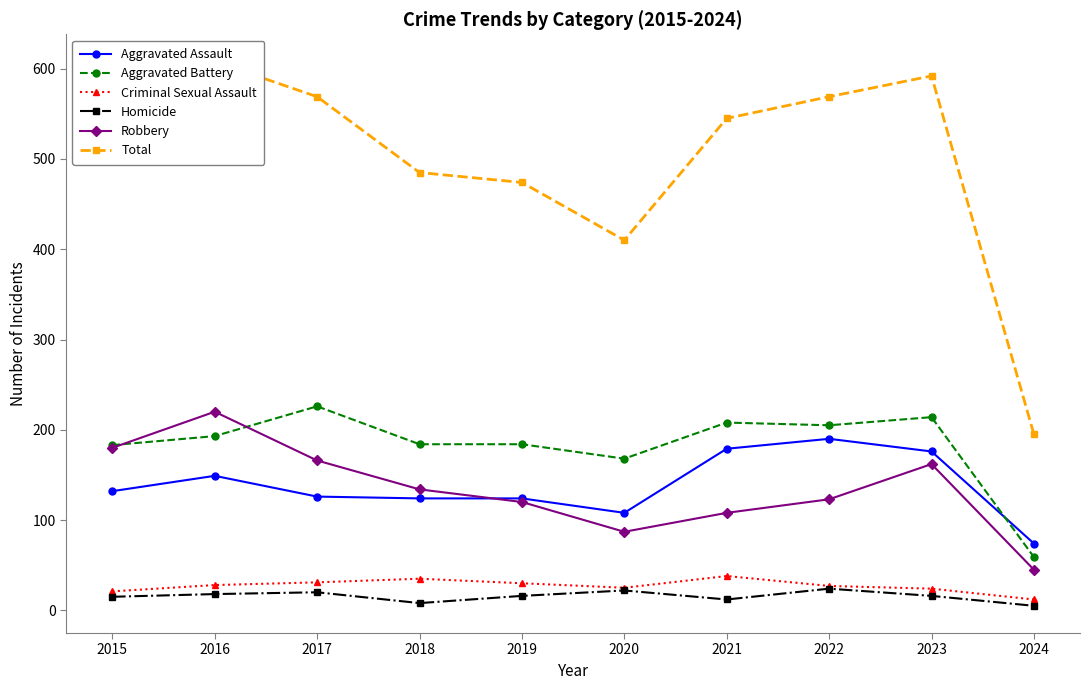

Reading right to left, transcribe all the data shown in this chart.

Aggravated Assault: 74	176	190	179	108	124	124	126	149	132
Aggravated Battery: 59	214	205	208	168	184	184	226	193	183
Criminal Sexual Assault: 12	24	27	38	25	30	35	31	28	21
Homicide: 5	16	24	12	22	16	8	20	18	15
Robbery: 45	162	123	108	87	120	134	166	220	180
Total: 195	592	569	545	410	474	485	569	608	531